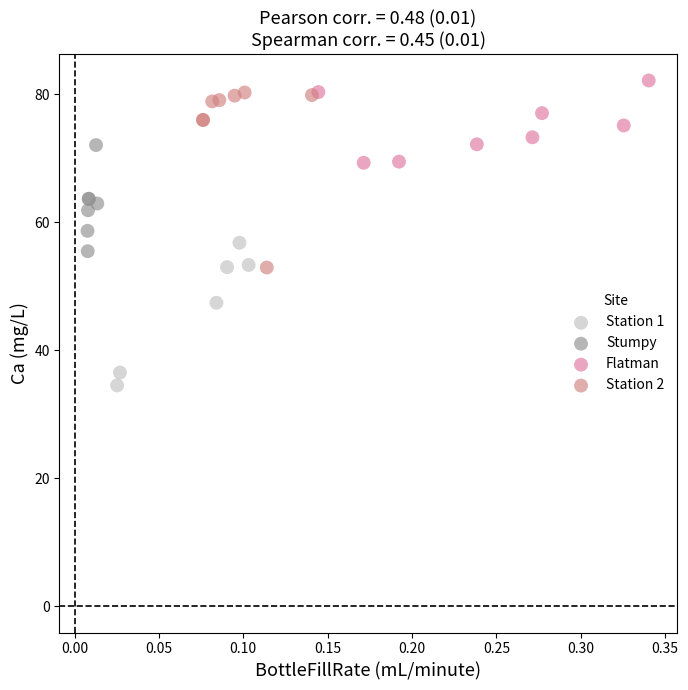

Which series reaches the minimum Y coordinate?

Station 1